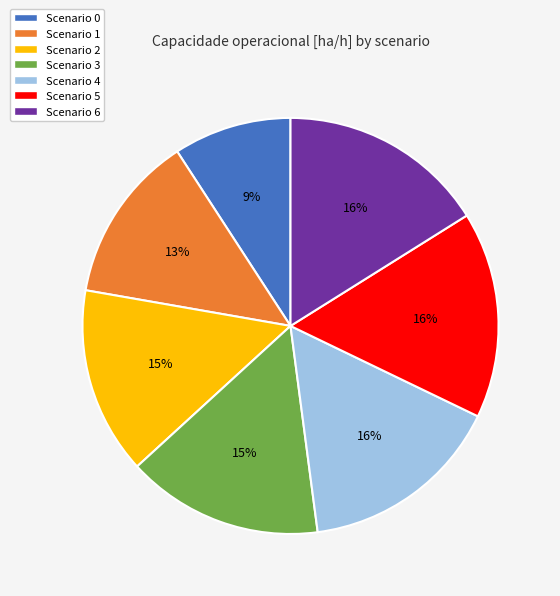

Is there any slice that represents more than half of the pie?

No